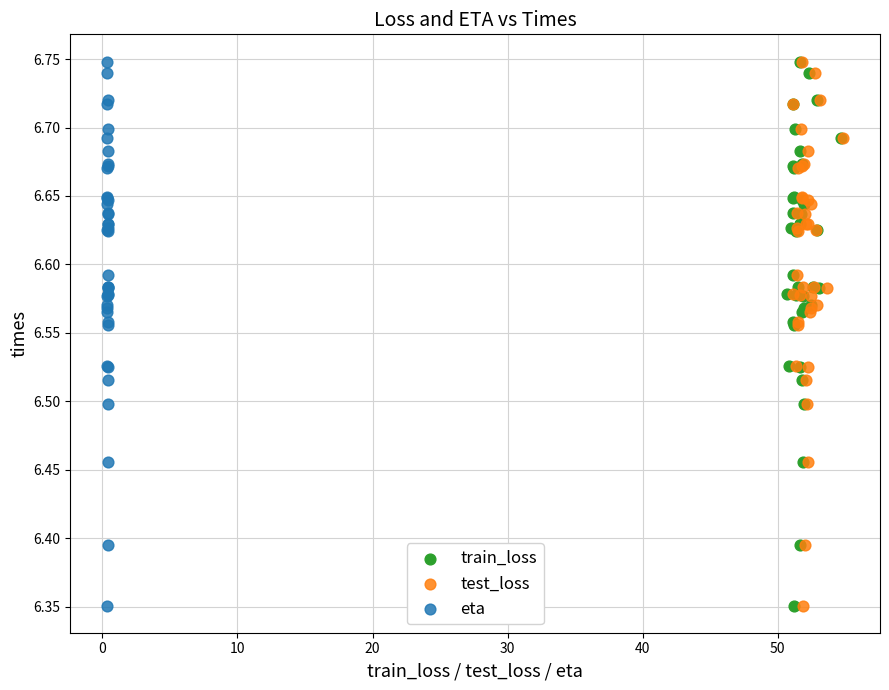

What are all the series names shown in the legend?

train_loss, test_loss, eta